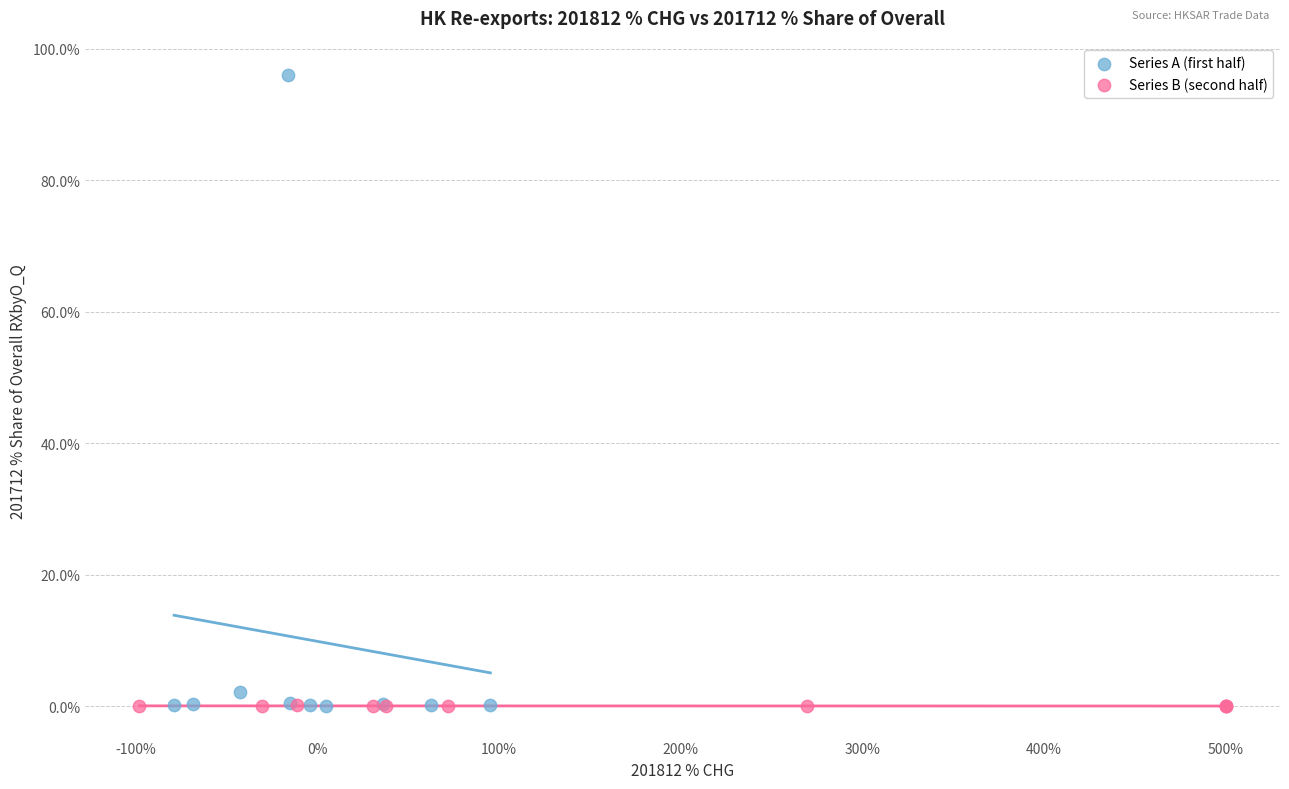

Which series has the widest spread of Y values?

Series A (first half)